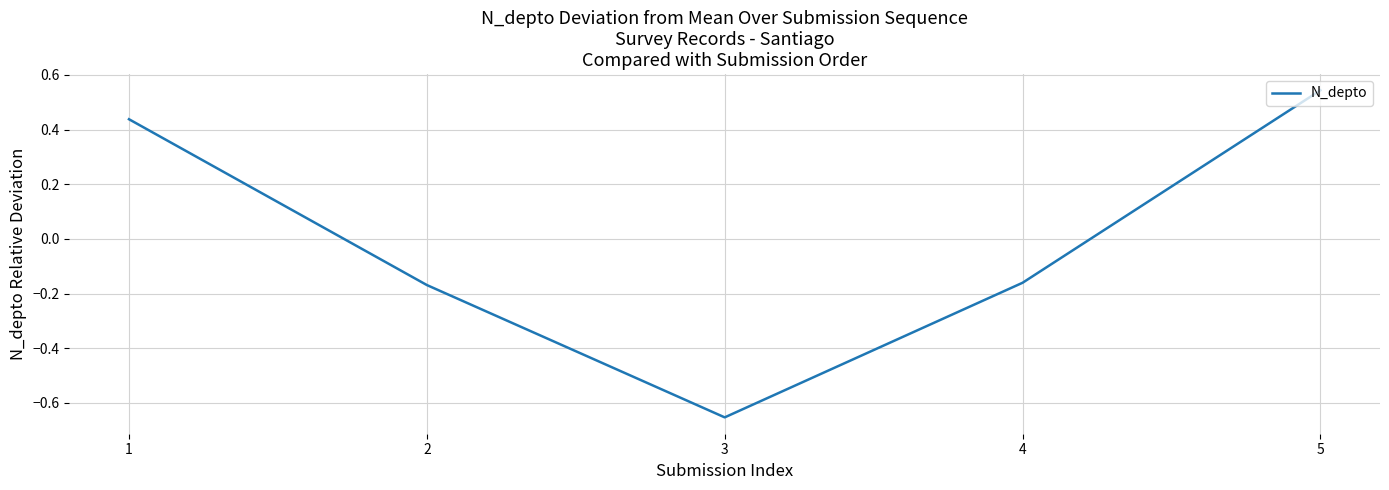

What is the sum of the values at 5 and 1?

1.0